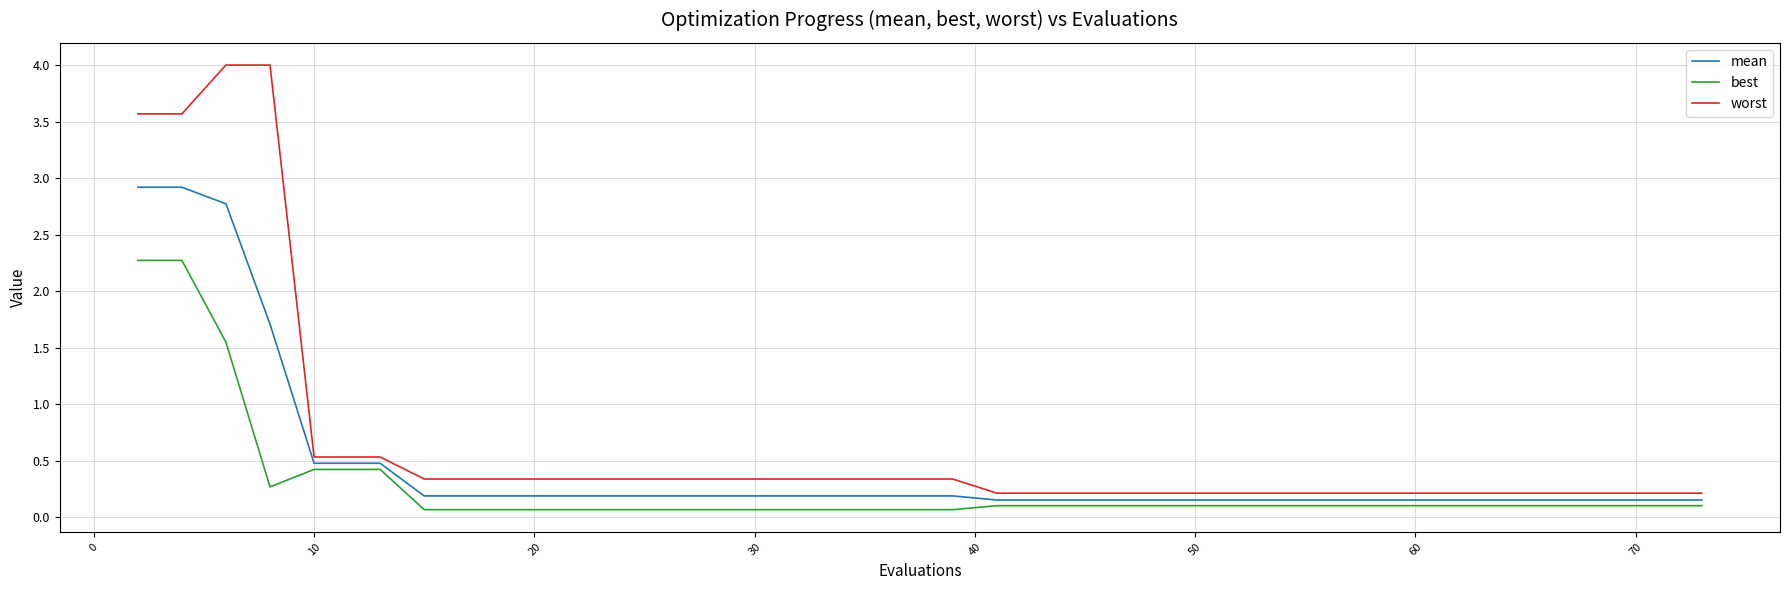

At how many categories does at least one series exceed 3?

4